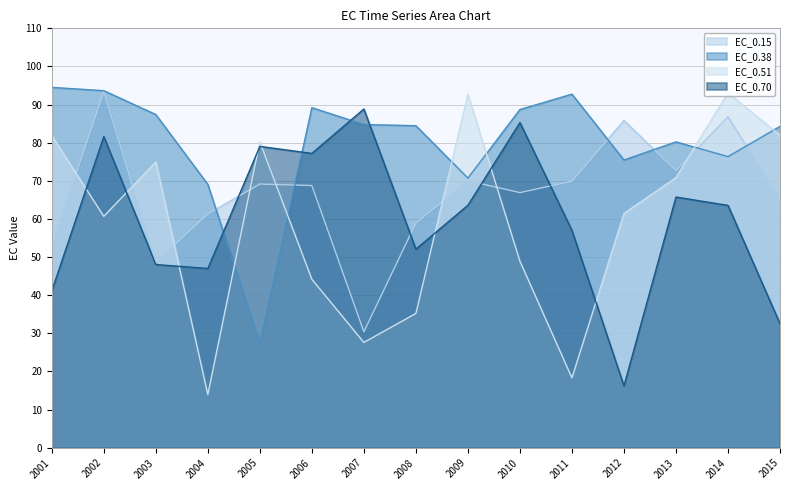

What is the minimum value shown in the chart?

13.9